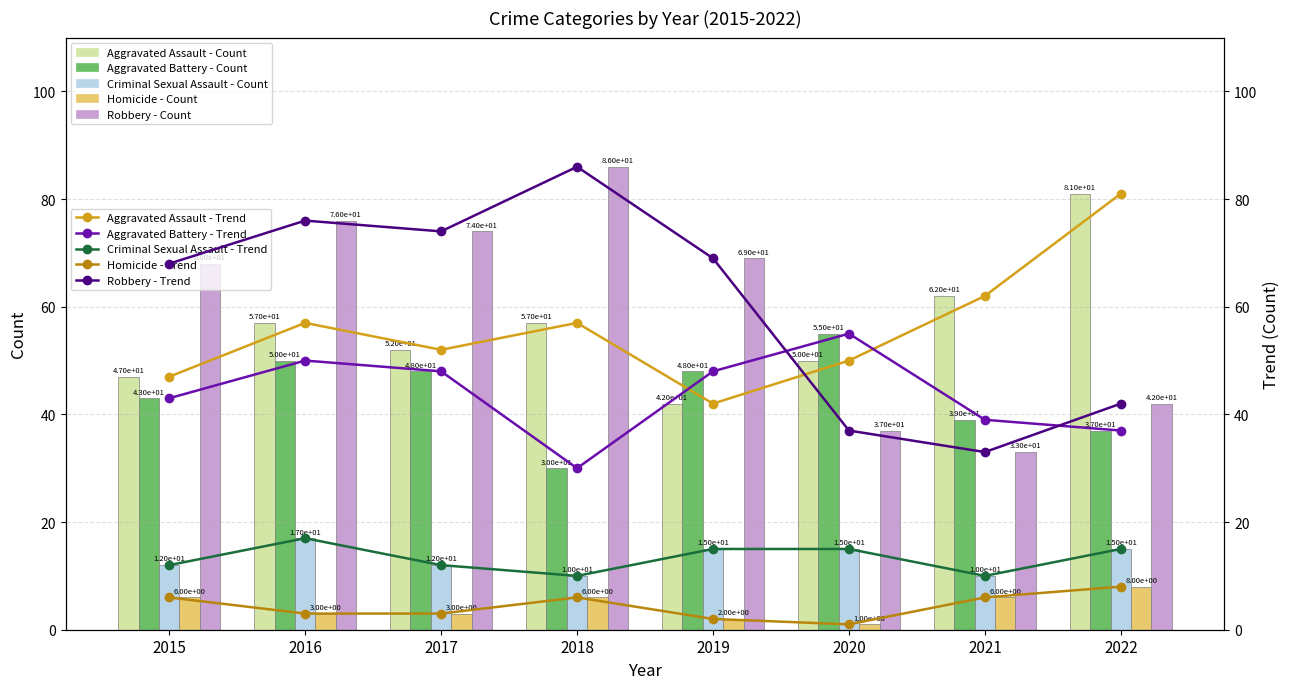

What are all the series names shown in the legend?

Aggravated Assault, Aggravated Battery, Criminal Sexual Assault, Homicide, Robbery